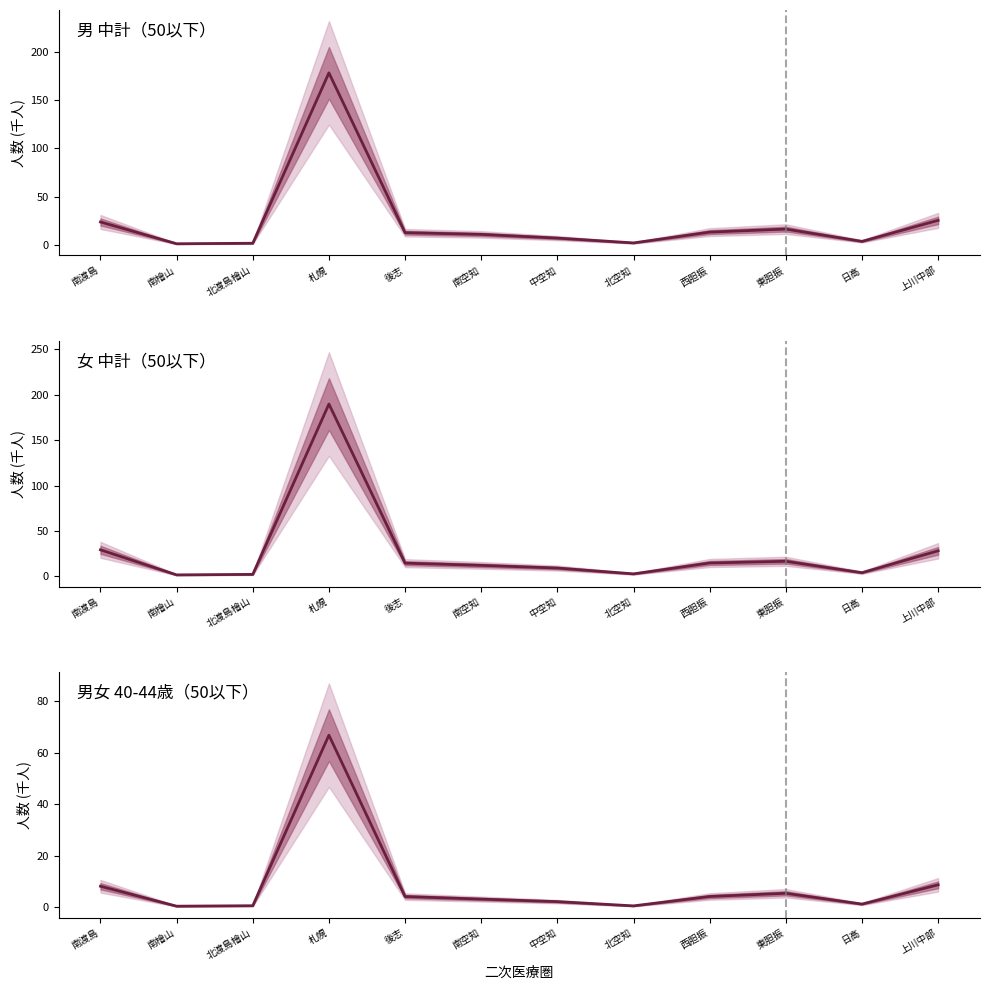

True or false: 男 中計（50以下） and 男女 40-44歳（50以下） intersect in this chart.

False